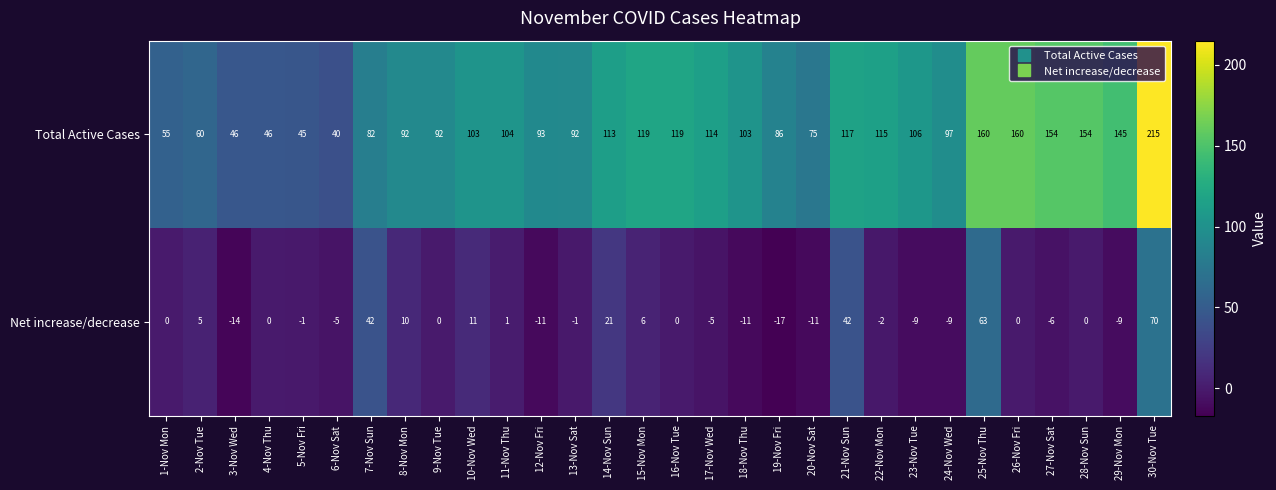

Count the number of categories in the chart.

30